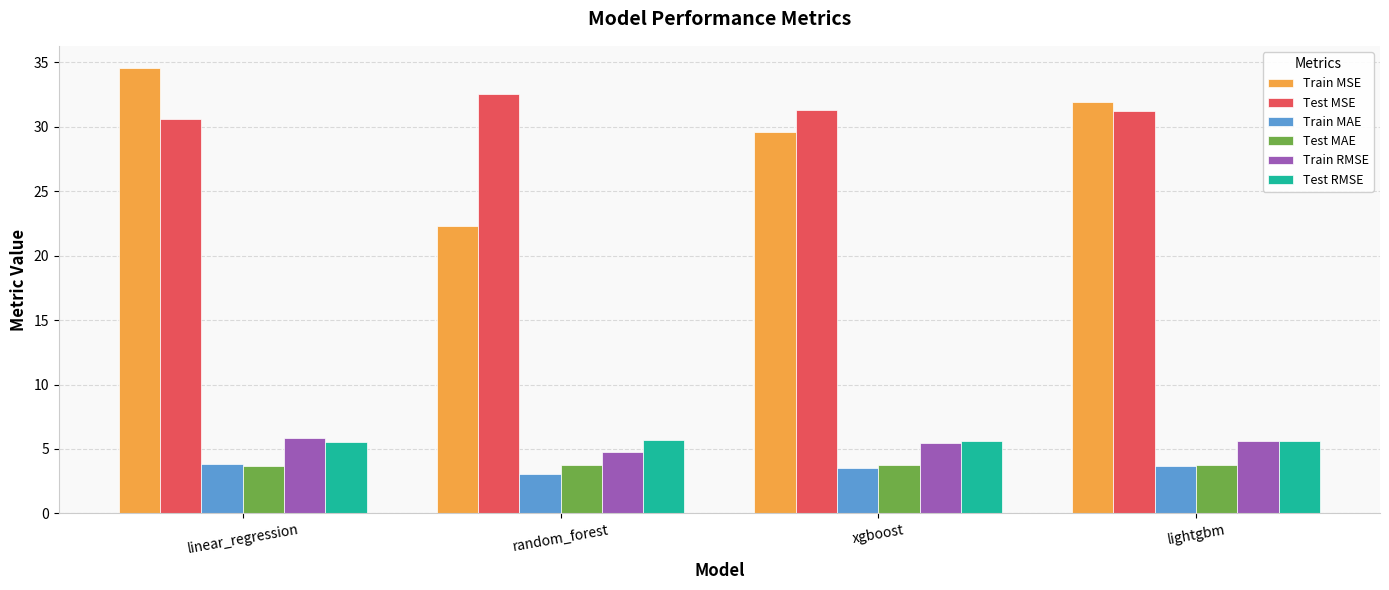

What is the highest value of the Train MSE series?

34.6